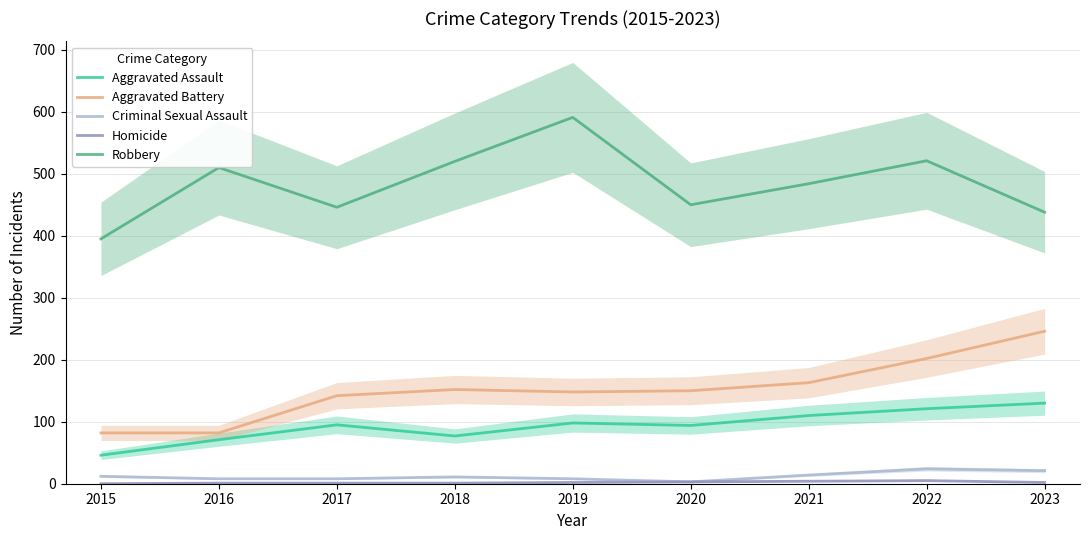

Reading right to left, what are all the values shown in this chart?

Aggravated Assault: 130	121	110	94	98	77	95	71	46
Aggravated Battery: 246	202	163	150	148	152	142	82	82
Criminal Sexual Assault: 21	24	14	3	8	11	8	8	12
Homicide: 2	5	4	3	2	1	1	1	0
Robbery: 438	521	484	450	591	520	446	510	395